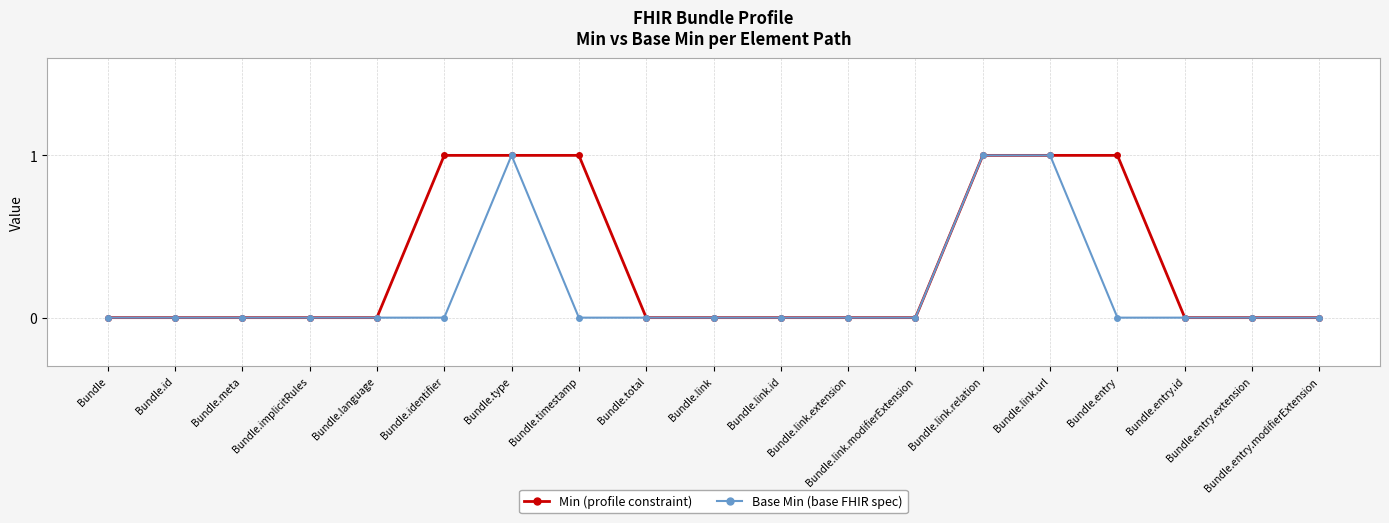

How many data points does each series have?

19